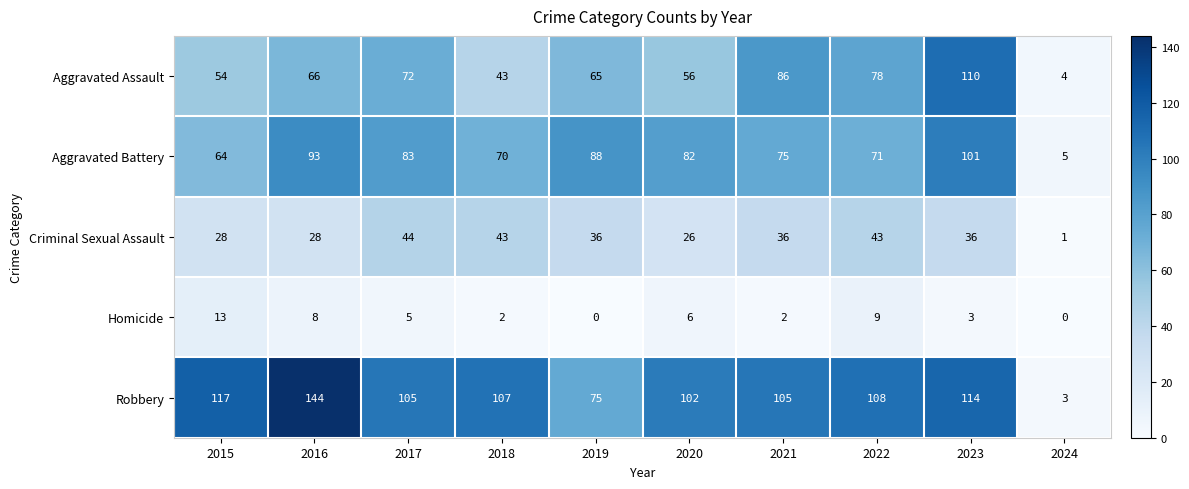

What is the difference between the highest and lowest values at 2019?

88